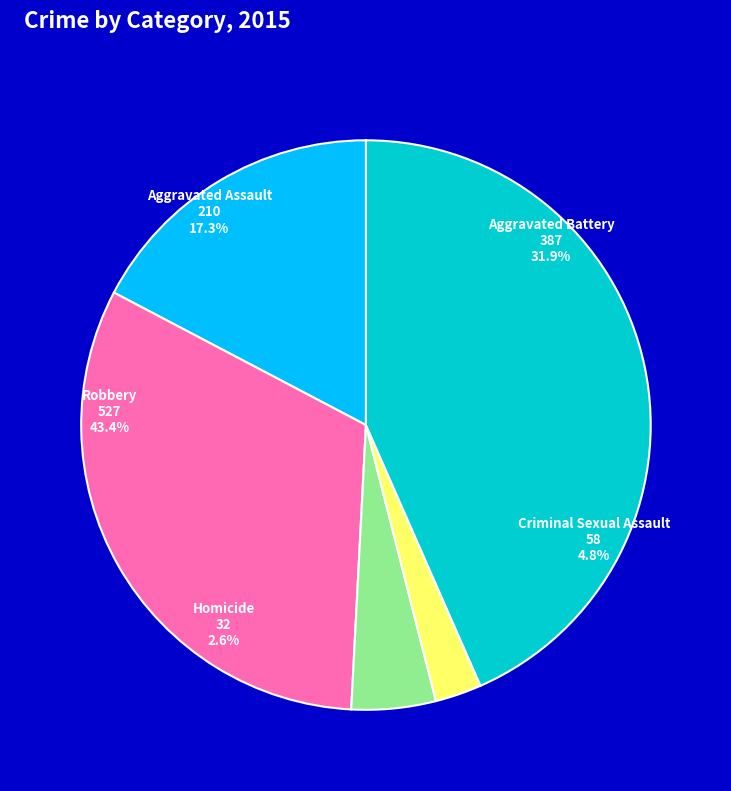

Is it true that Aggravated Battery is 32% of the pie?

True